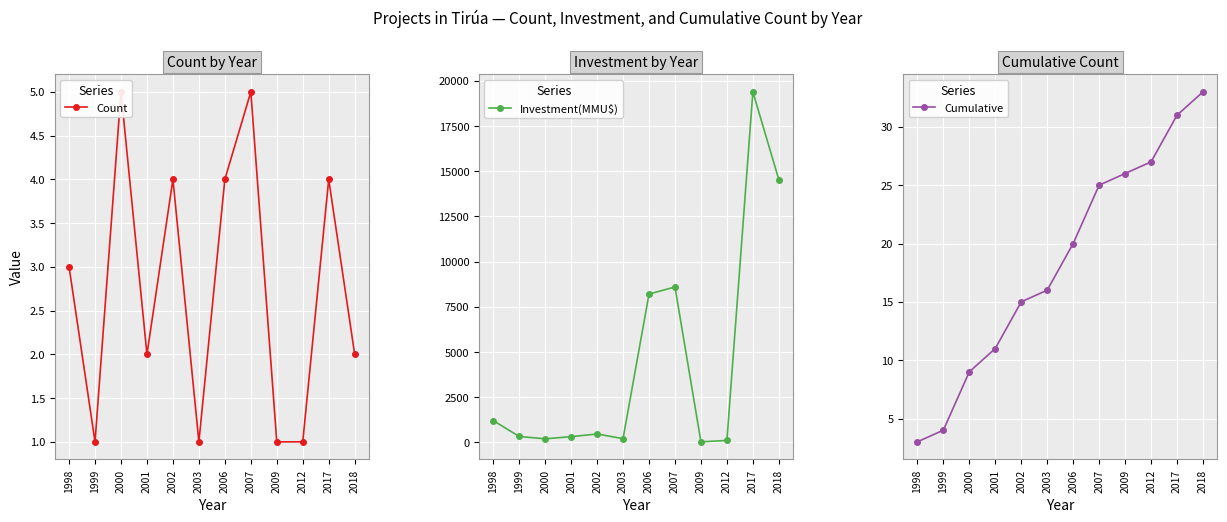

The value of Count at 2006 is 4. True or false?

True